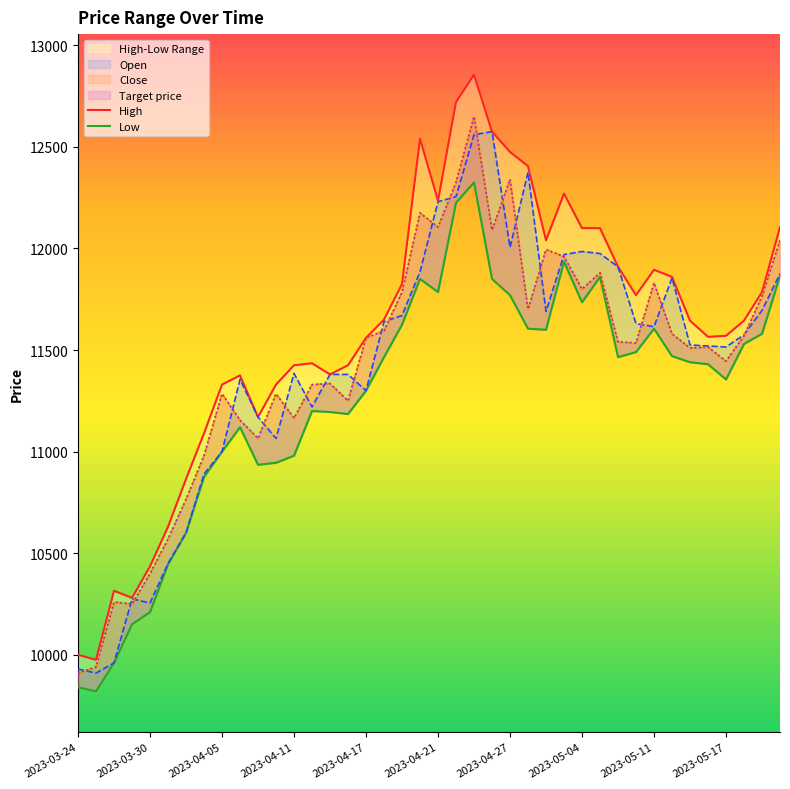

What is the sum of the Open values at 39 and 22?

24435